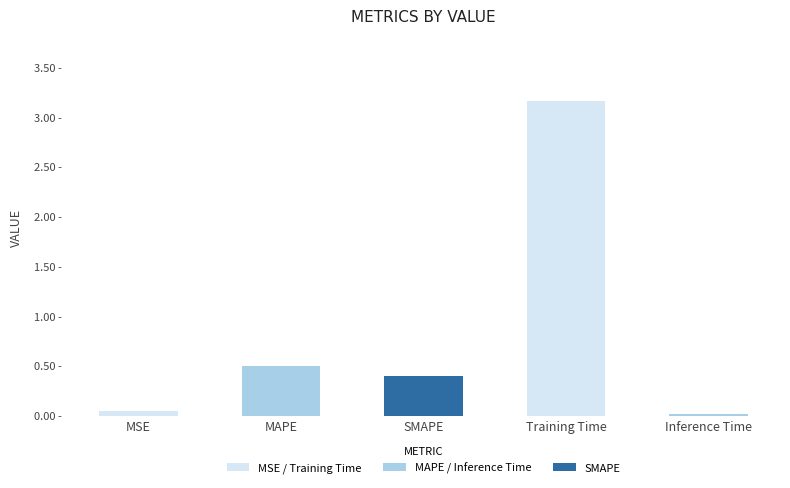

List the labels in order of value, largest first.

Training Time, MAPE, SMAPE, MSE, Inference Time